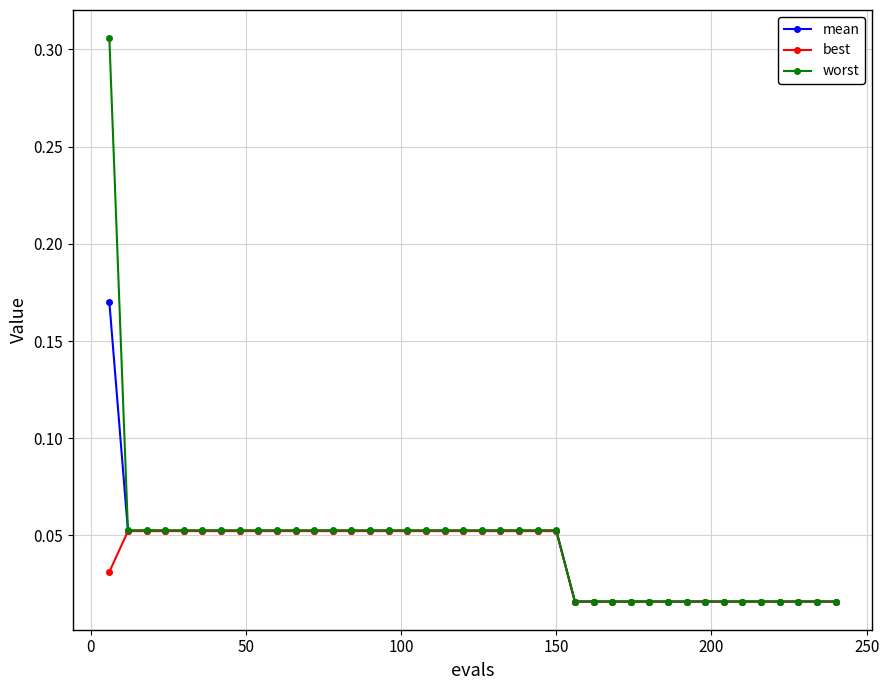

At how many categories does at least one series exceed 0?

40